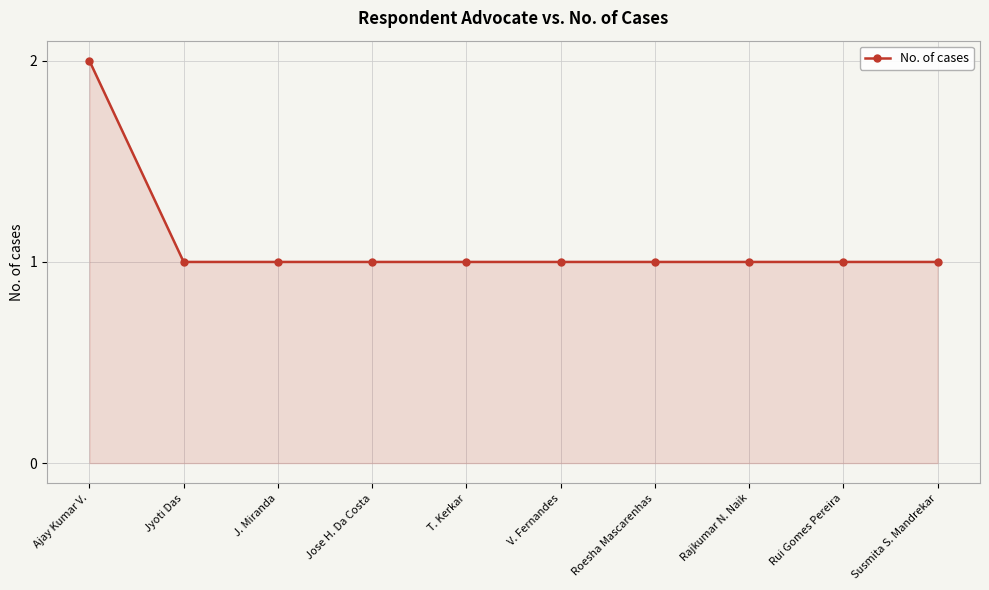

Reading left to right, extract all data points from this chart.

Ajay Kumar V.=2	Jyoti Das=1	J. Miranda=1	Jose H. Da Costa=1	T. Kerkar=1	V. Fernandes=1	Roesha Mascarenhas=1	Rajkumar N. Naik=1	Rui Gomes Pereira=1	Susmita S. Mandrekar=1